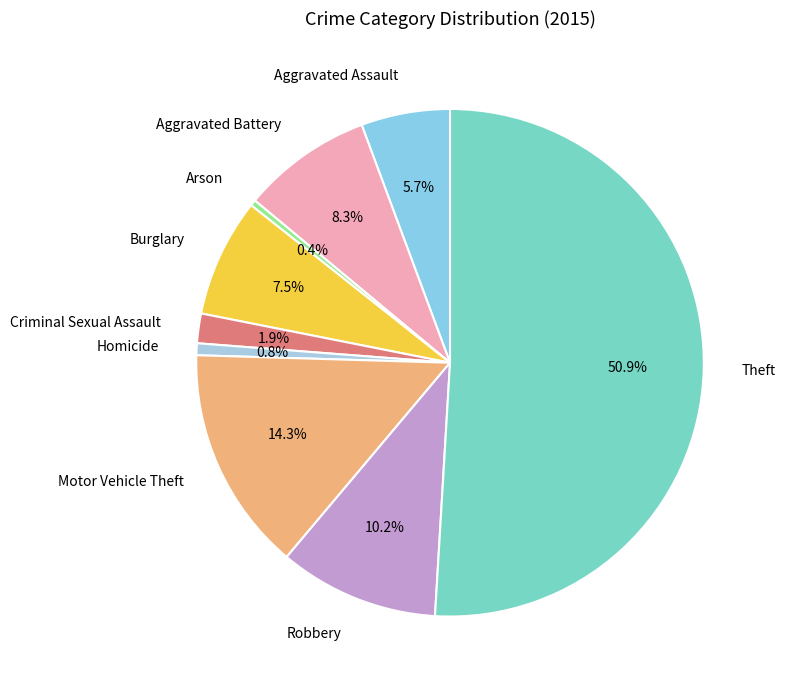

Which slice is the largest?

Theft